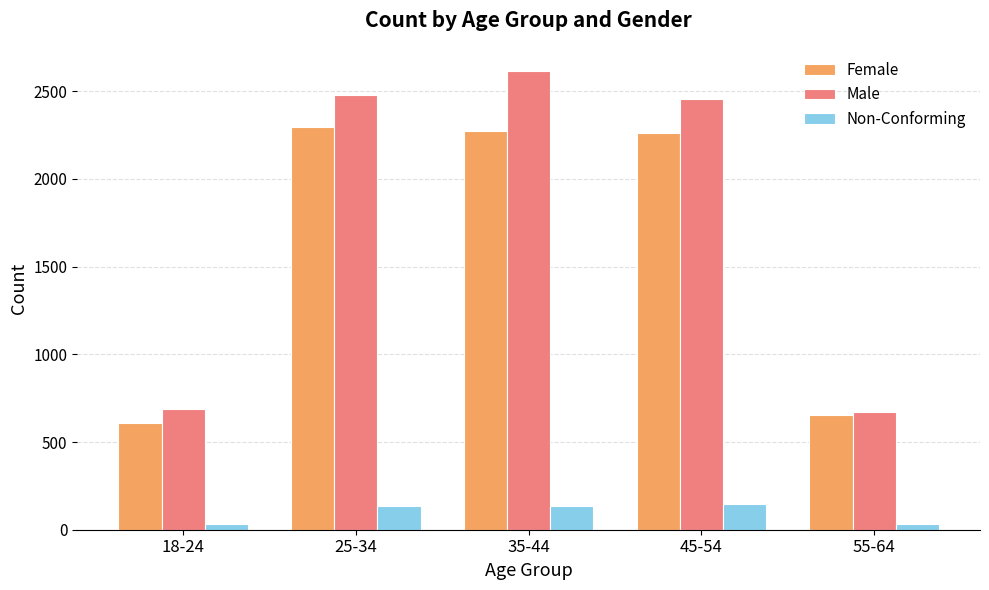

The Non-Conforming series shows 33 at 55-64. True or false?

True